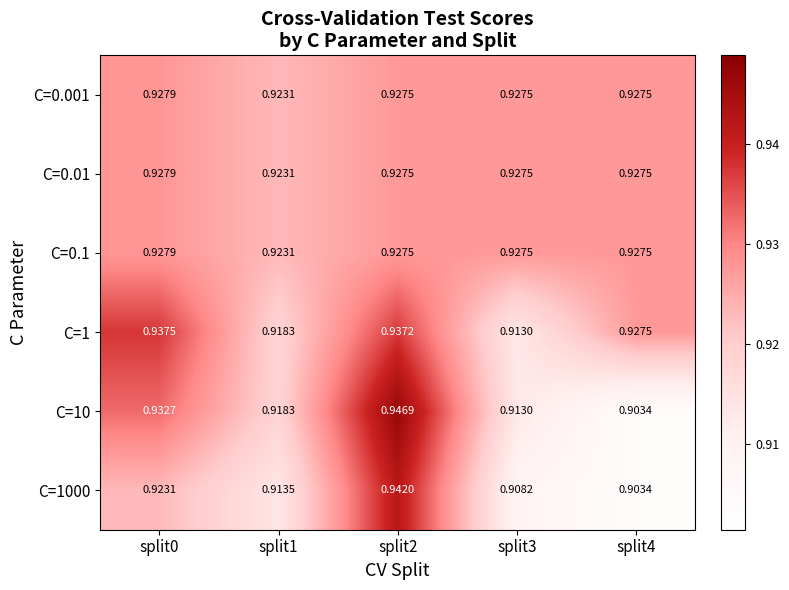

List the series in order of their peak value, lowest first.

C=0.001, C=0.01, C=0.1, C=1, C=1000, C=10